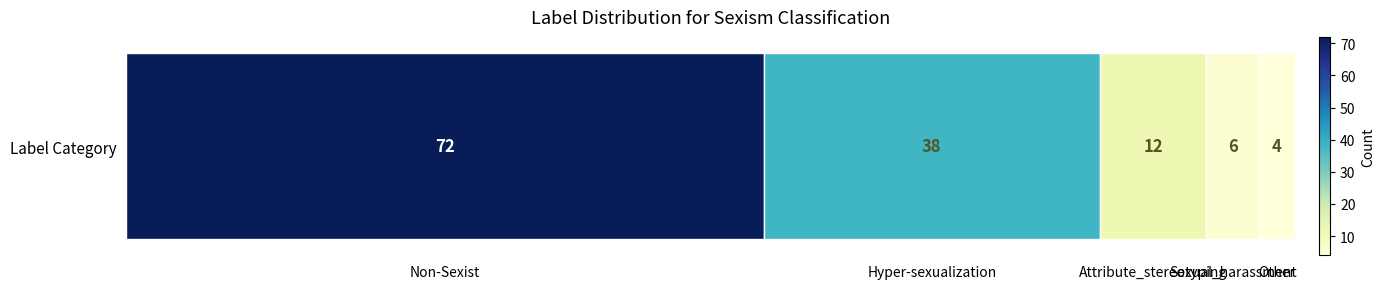

Reading left to right, what are all the values shown in this chart?

72	38	12	6	4